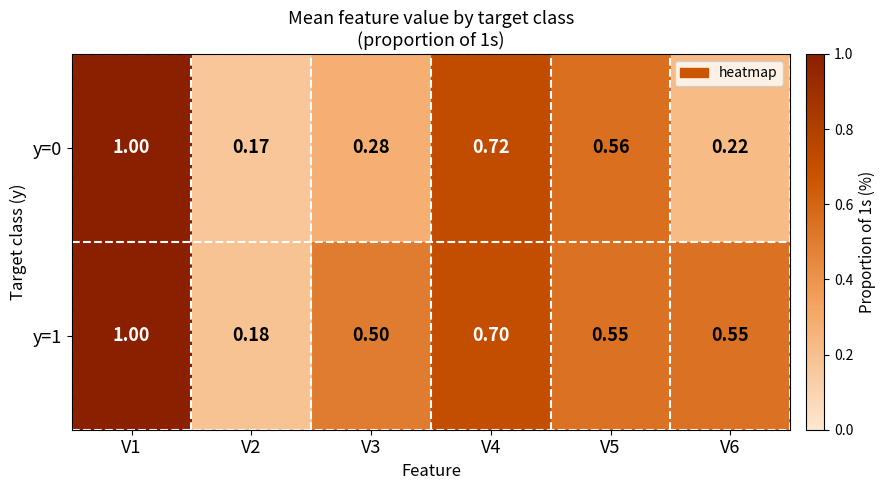

Is the value of y=1 at V3 greater than the value of y=0 at V2?

Yes